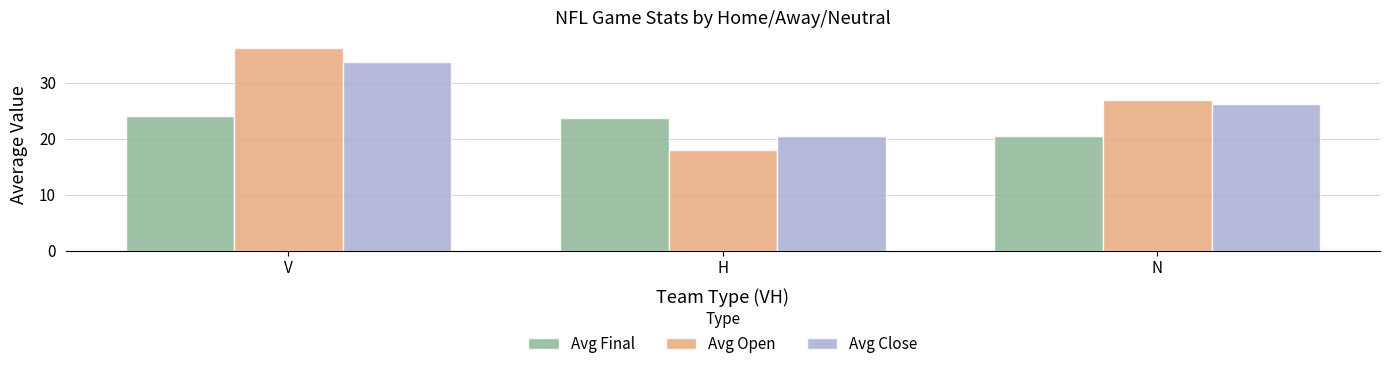

List the series in order of their peak value, lowest first.

Avg Final, Avg Close, Avg Open